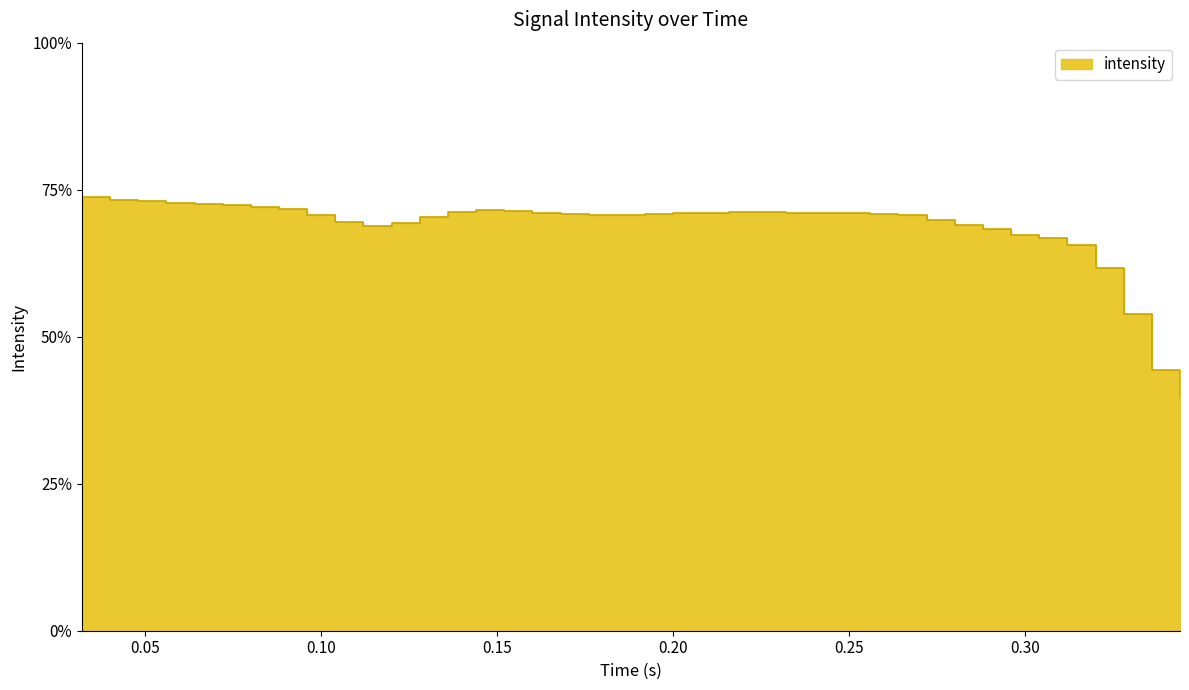

How many values are below 70?

13